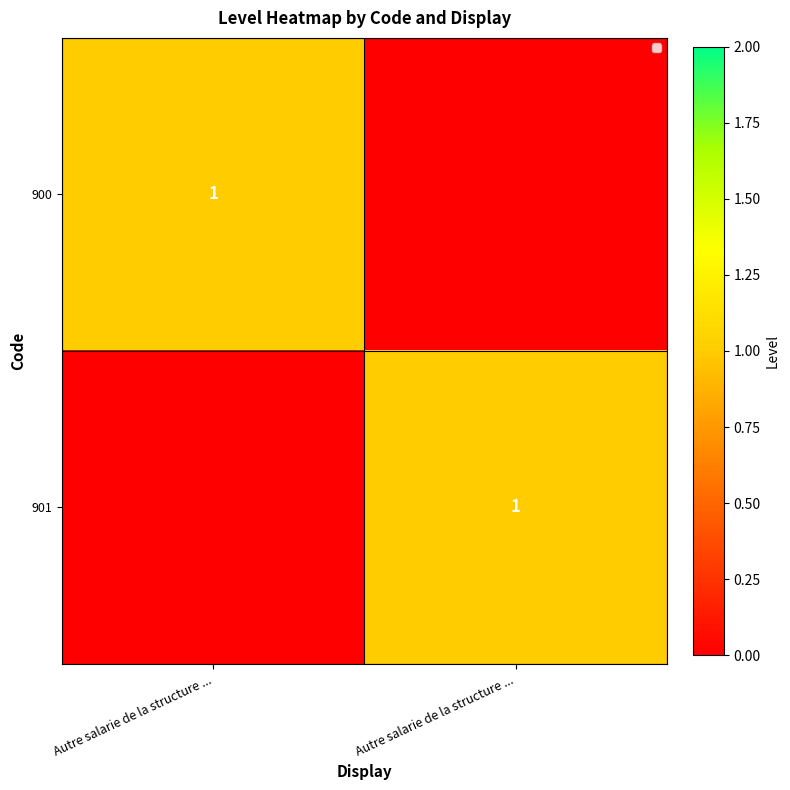

The value of 900 at Autre salarie de la structure ... is 1. True or false?

False